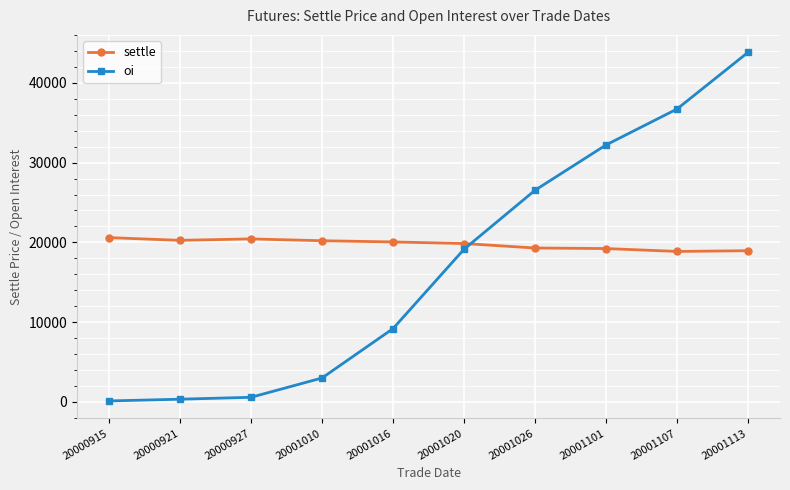

How many data points in oi are less than 19142?

5